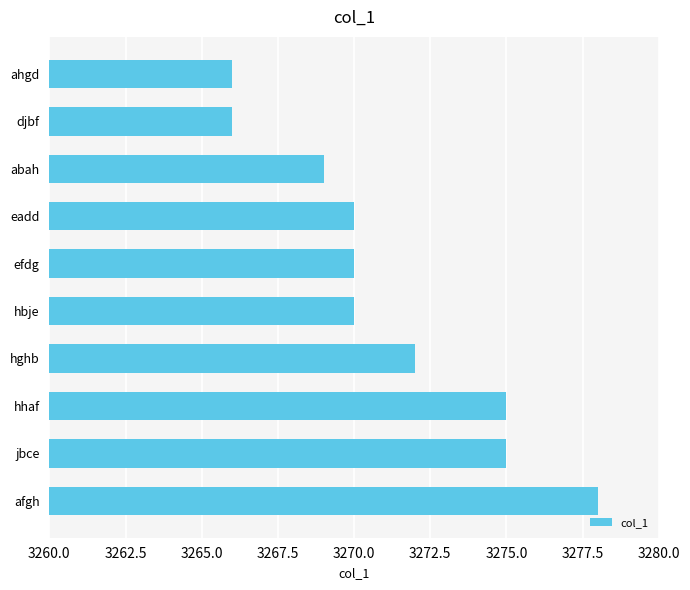

Reading top to bottom, what are all the values shown in this chart?

ahgd=3266	djbf=3266	abah=3269	eadd=3270	efdg=3270	hbje=3270	hghb=3272	hhaf=3275	jbce=3275	afgh=3278